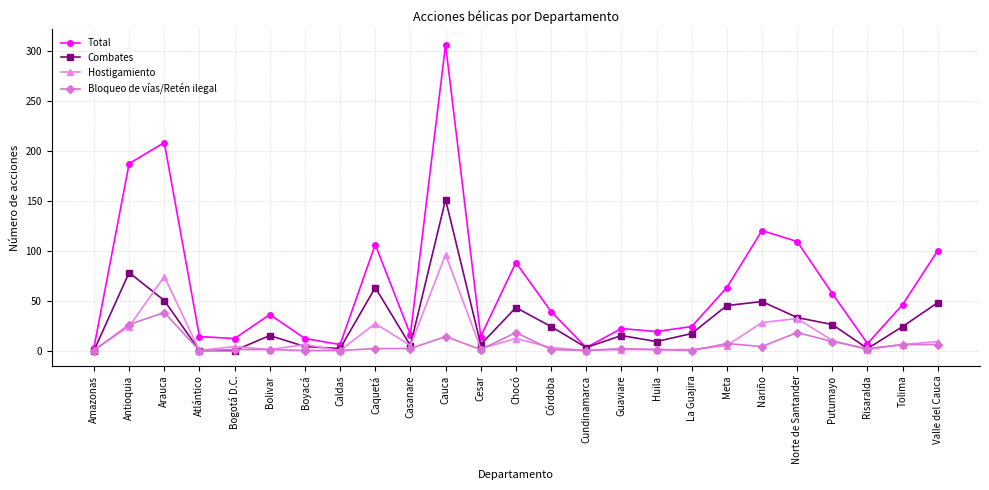

What is the spread (max minus min) of values at Chocó?

76